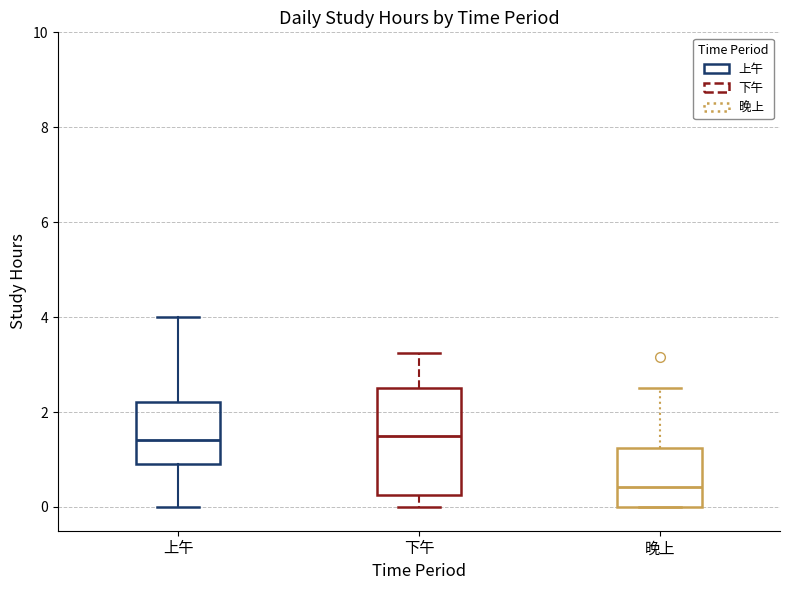

Comparing the boxes themselves (not the whiskers), which one is the tallest?

下午